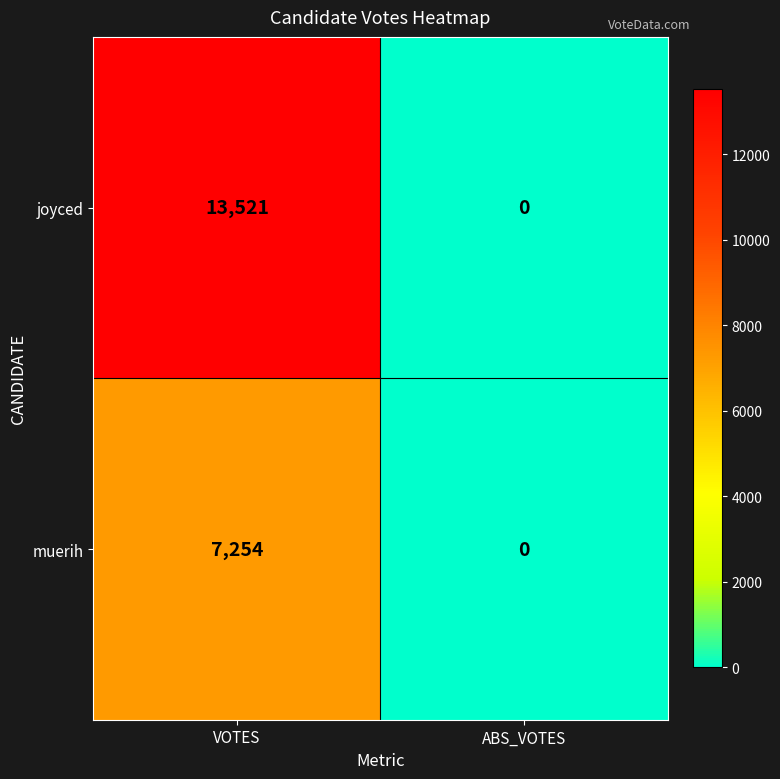

True or false: joyced has a value of 0 at ABS_VOTES.

True